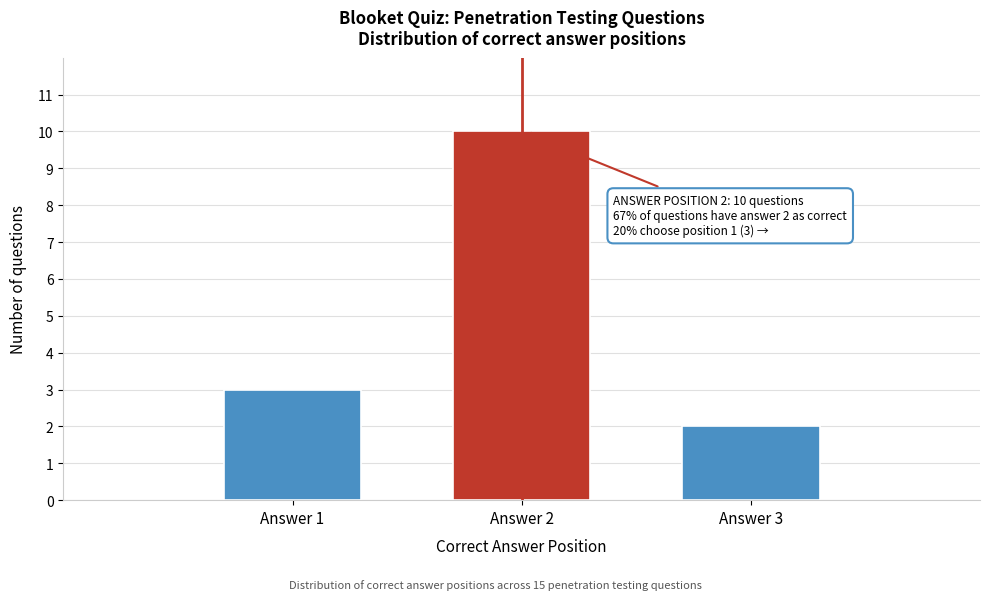

Reading left to right, list all the values displayed in this chart.

3	10	2